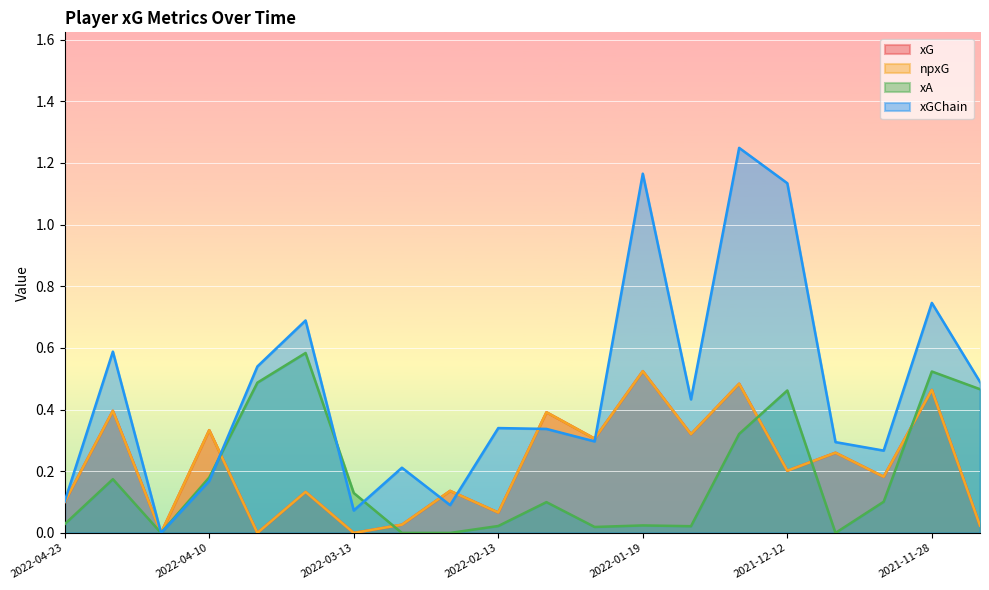

Between 2021-12-26 and 2021-11-20, which is larger?

2021-12-26